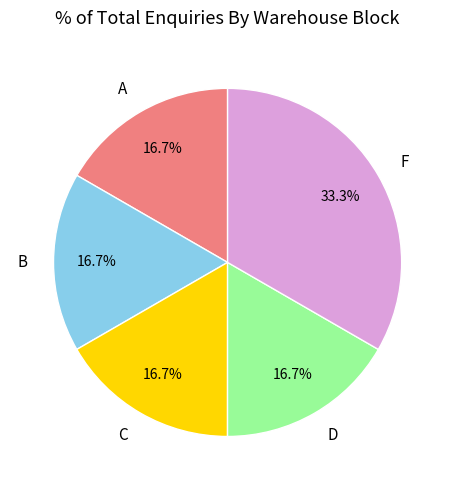

What portion of the pie excludes F?

66.7%